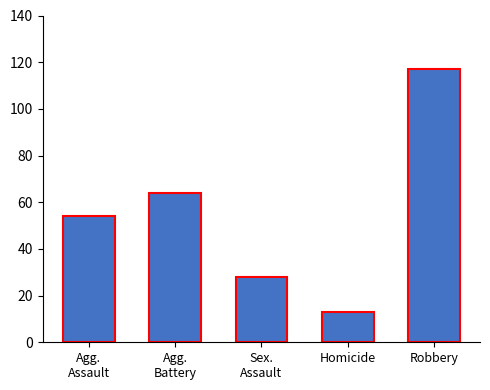

What is the maximum value shown in the chart?

117